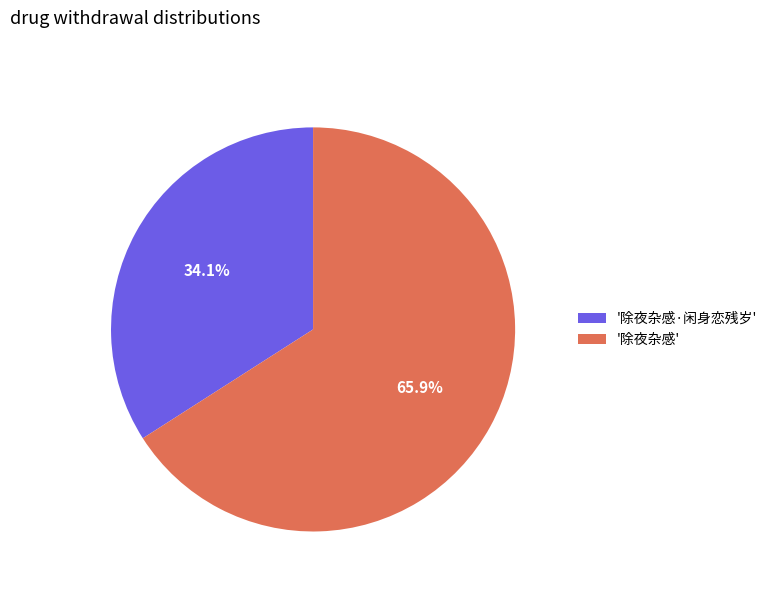

What is the total percentage of '除夜杂感·闲身恋残岁' and '除夜杂感'?

100.0%